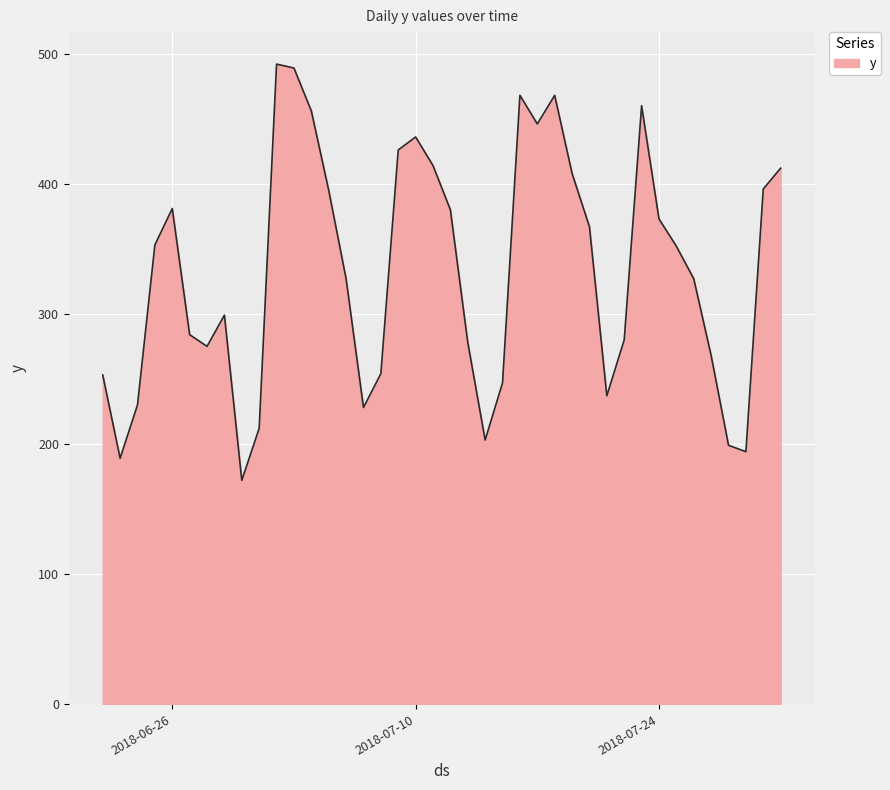

How many distinct data groups are displayed?

1